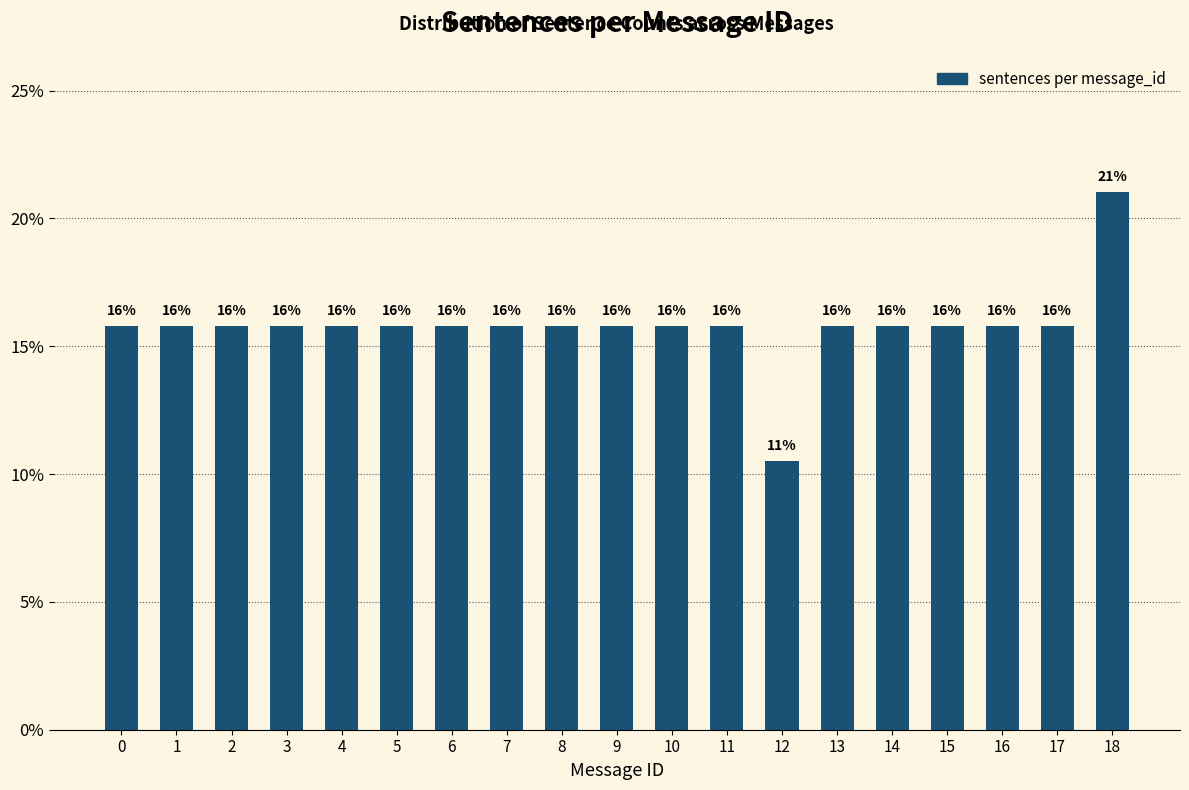

How many bars are there in total?

19